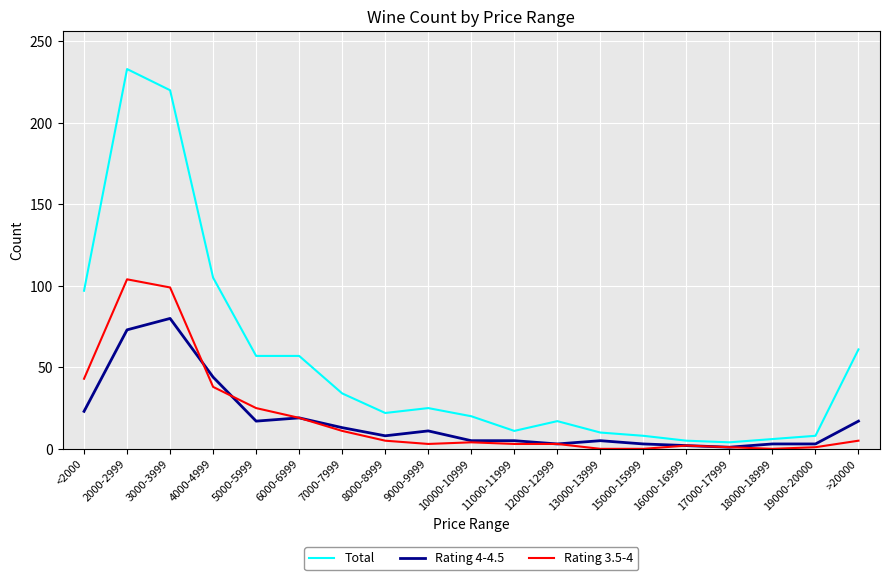

True or false: Total and Rating 4-4.5 cross at least once.

False